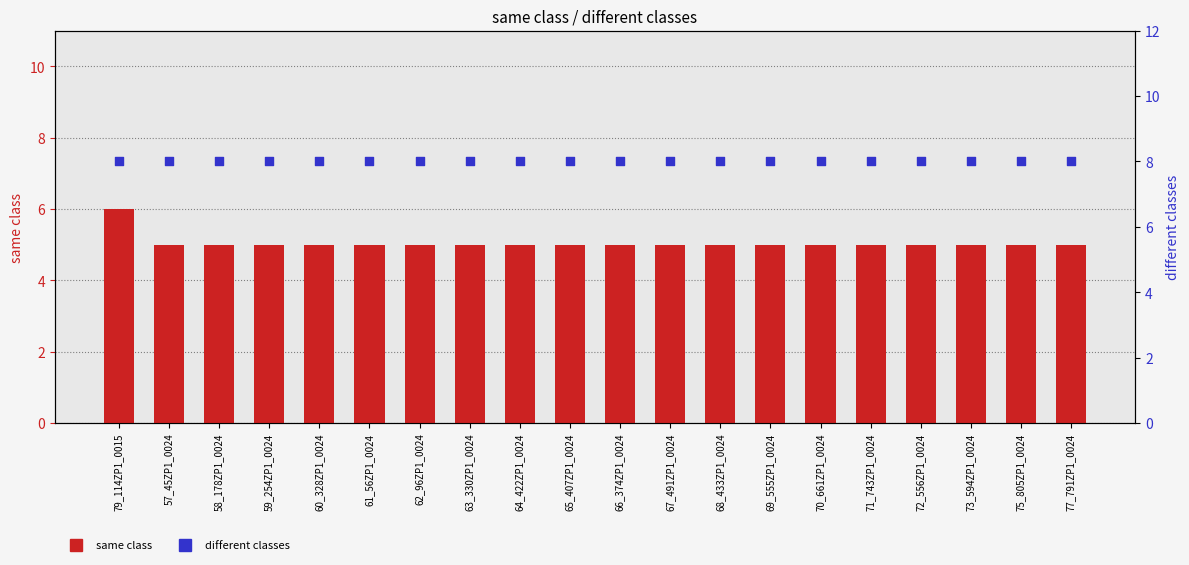

Which series reaches the minimum Y coordinate?

same class